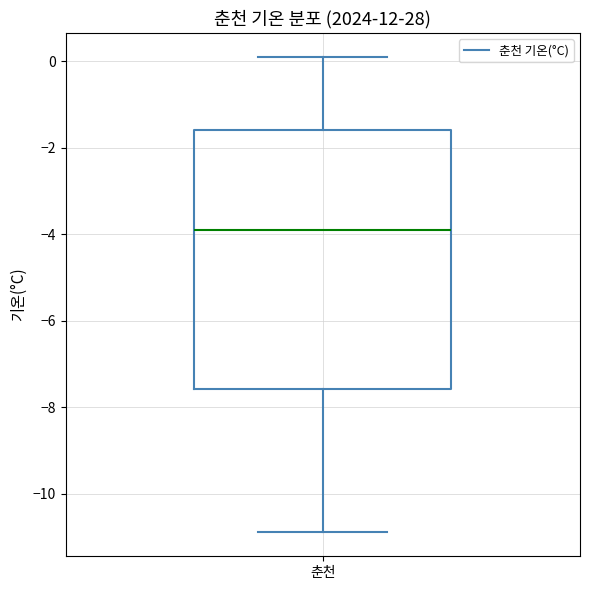

Where does the lower whisker of the box for 춘천 end on the y-axis? The values are not printed on the chart, so give them approximately, as read against the axis.

-10.8